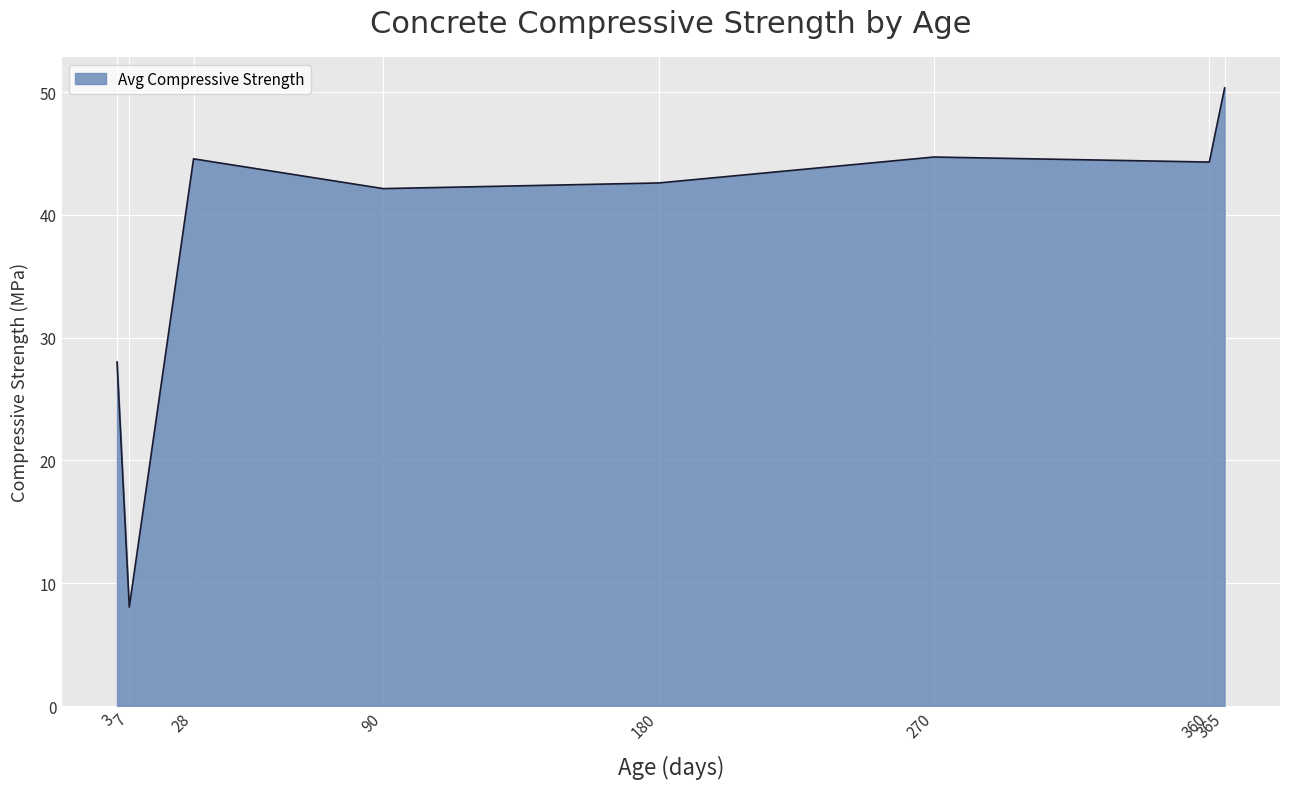

What is the ratio of the value at 7 to the value at 28?

0.2